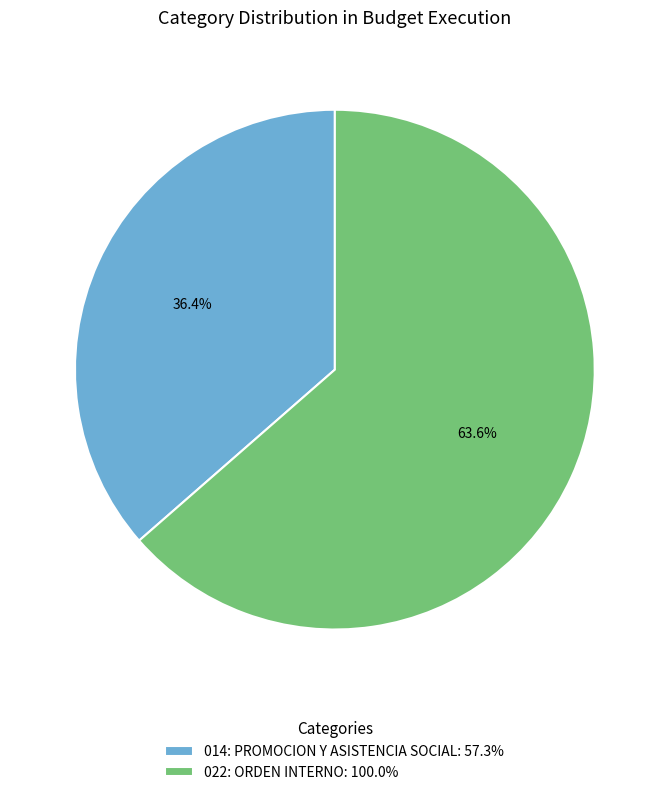

True or false: 022: ORDEN INTERNO accounts for 64% of the total.

True